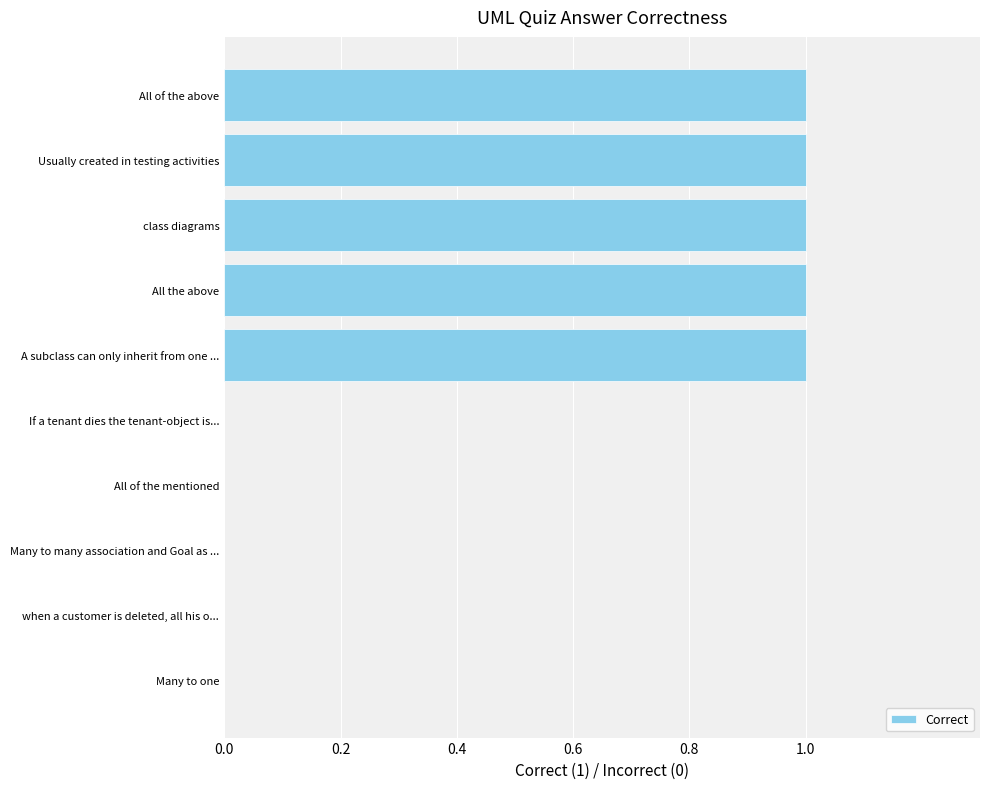

What is the change in value from All of the mentioned to A subclass can only inherit from one ...?

+1